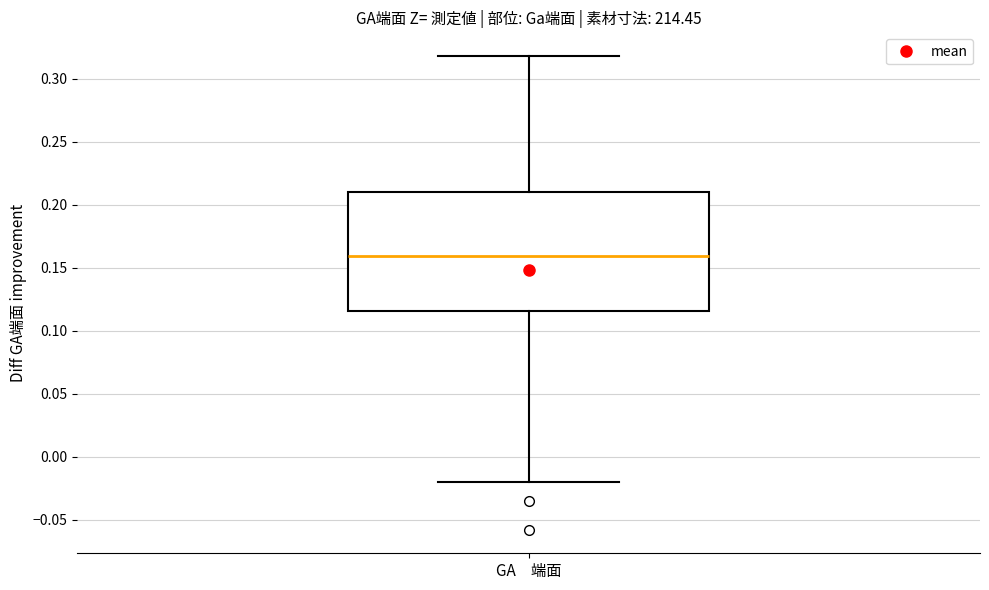

Transcribe this box plot: give where the median line is, the range the box spans, and where the two whiskers end, as read against the y-axis. The values are not printed on the chart, so give them approximately, as read against the axis.

median 0.160, box 0.115 to 0.210, whiskers -0.020 to 0.320